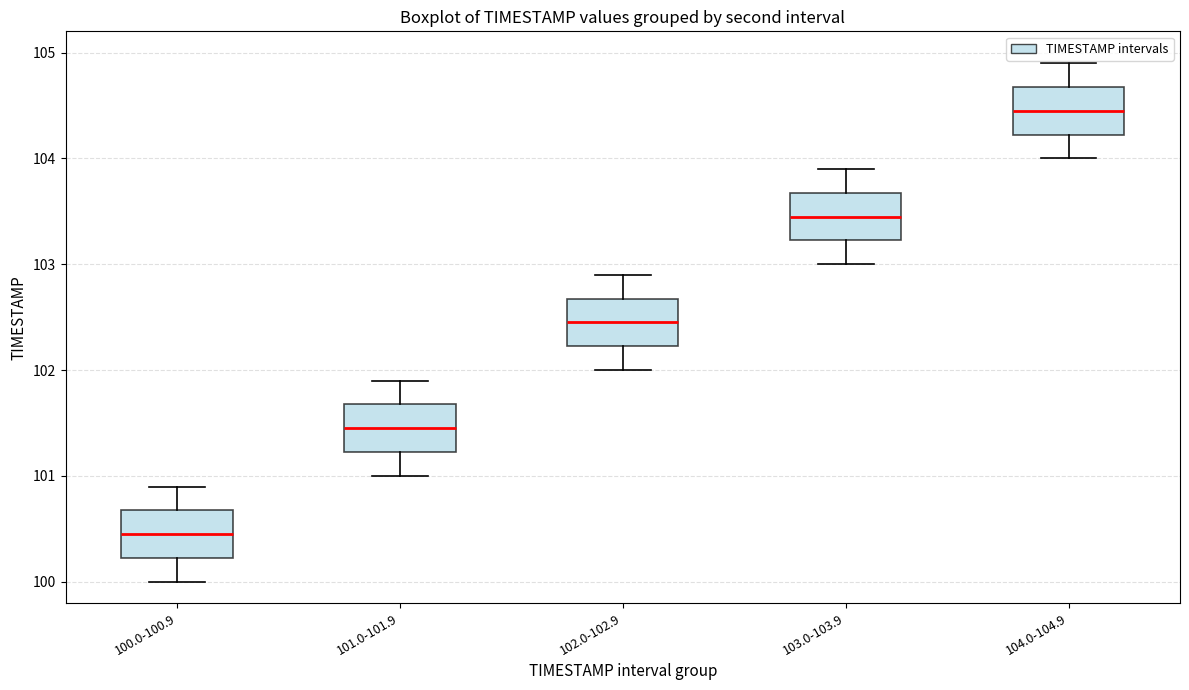

Where does the median line of the box for 104.0-104.9 sit on the y-axis? The values are not printed on the chart, so give them approximately, as read against the axis.

104.5